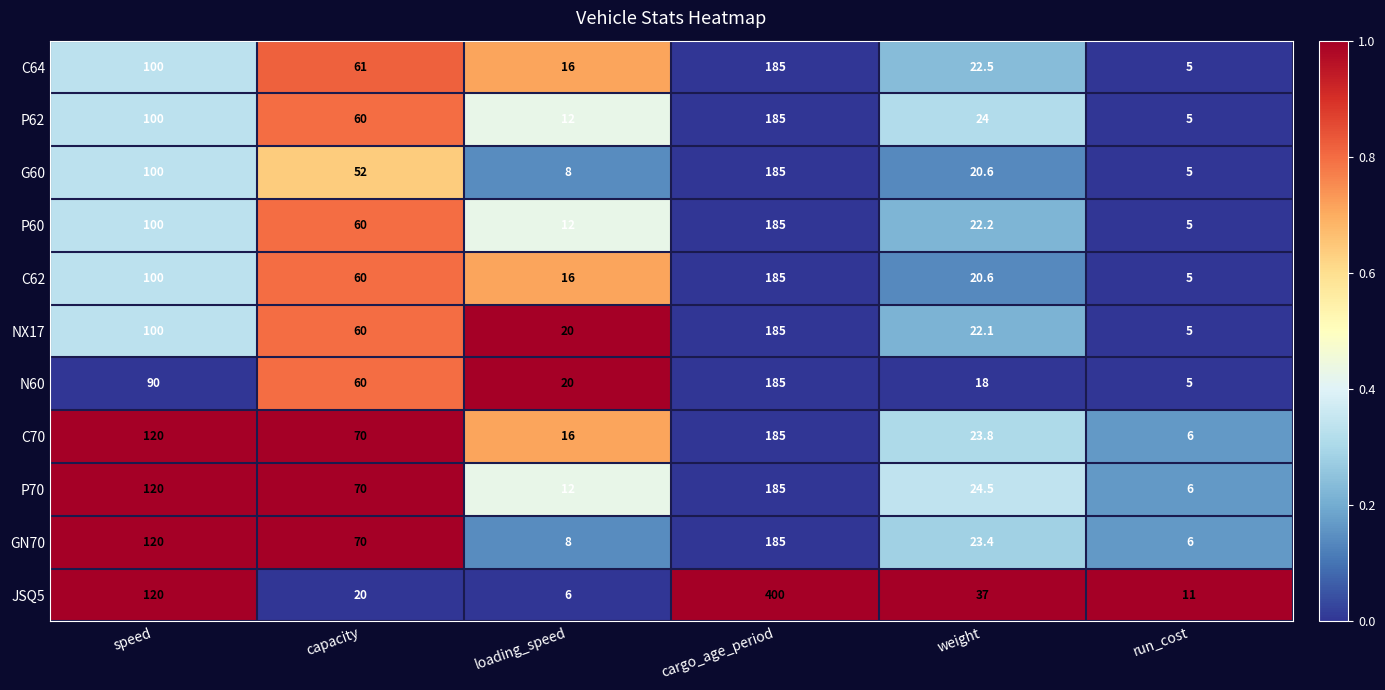

The value of P70 at weight is 24.5. True or false?

True